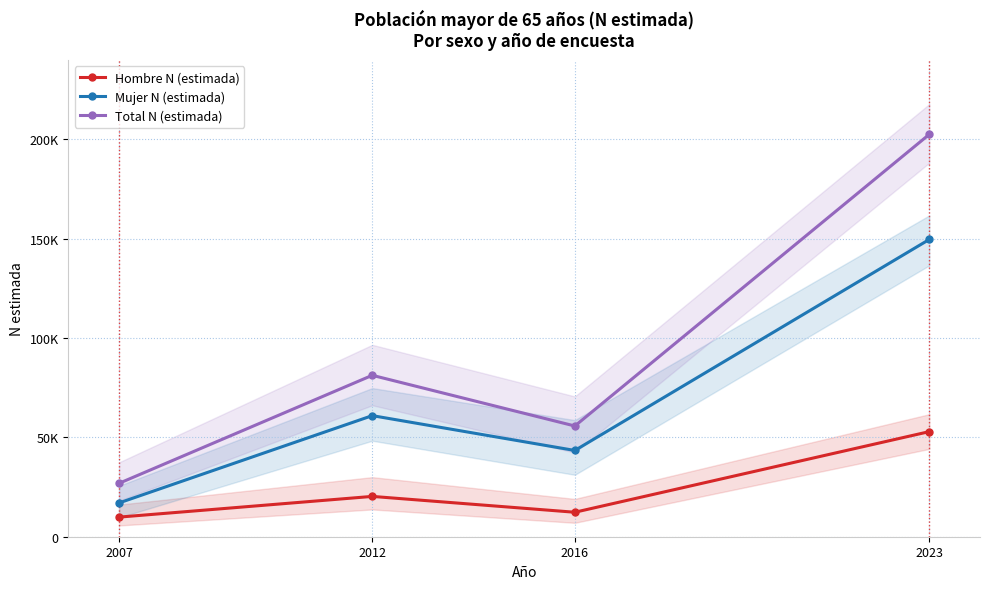

In Total N (estimada), how many points are lower than both neighbors (excluding endpoints)?

1